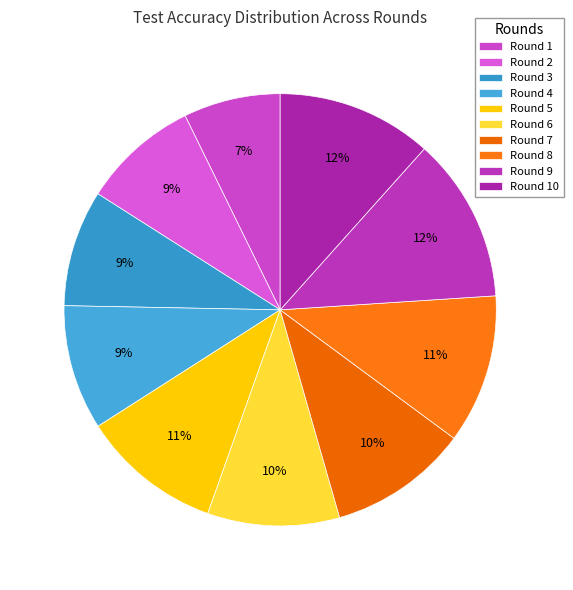

How many segments does this pie chart have?

10